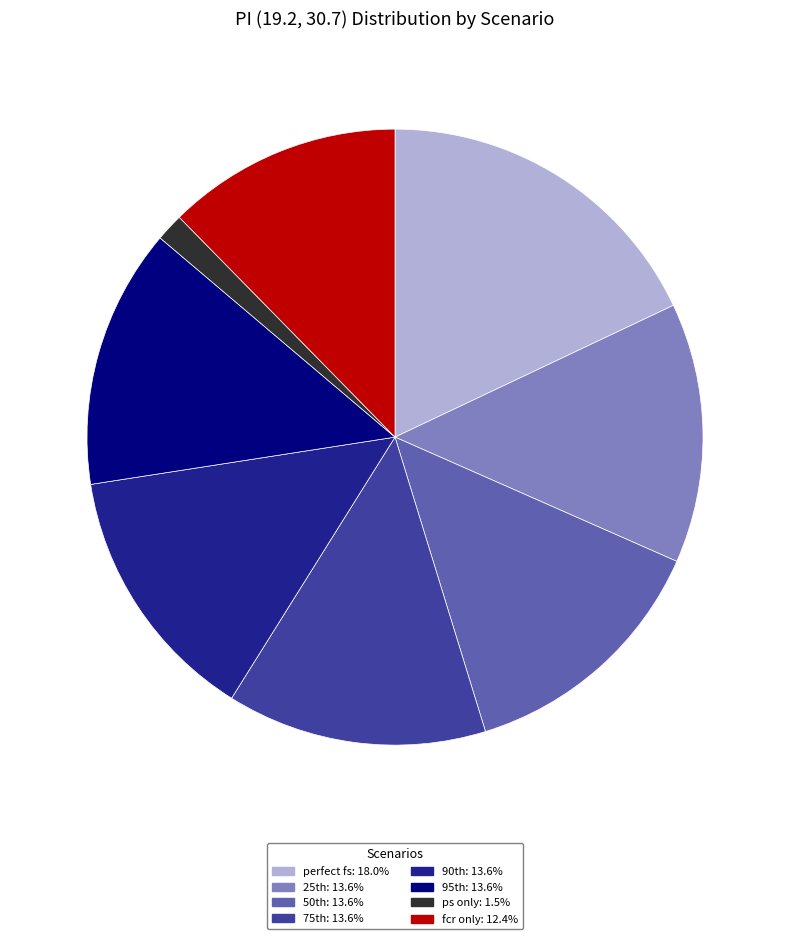

Is there a majority slice in this chart?

No